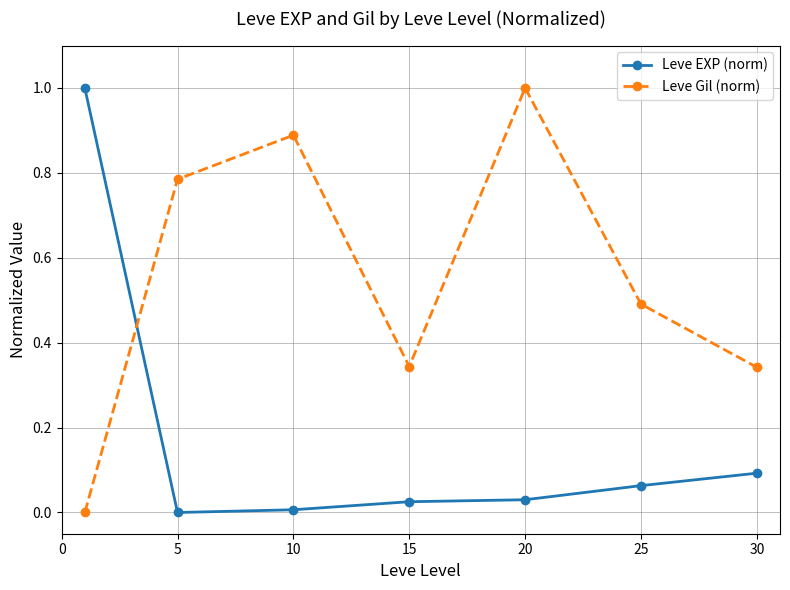

Which series has the largest total across all categories?

Leve Gil (norm)